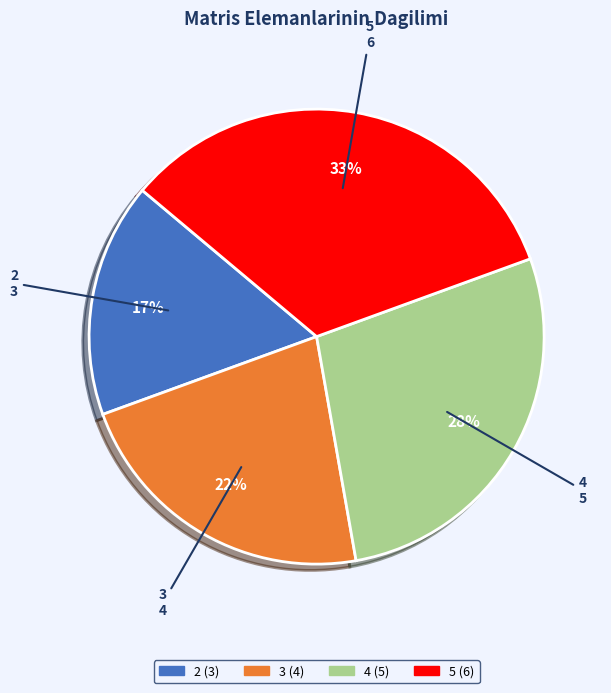

To the nearest percent, what percentage of the pie is 4?

28%